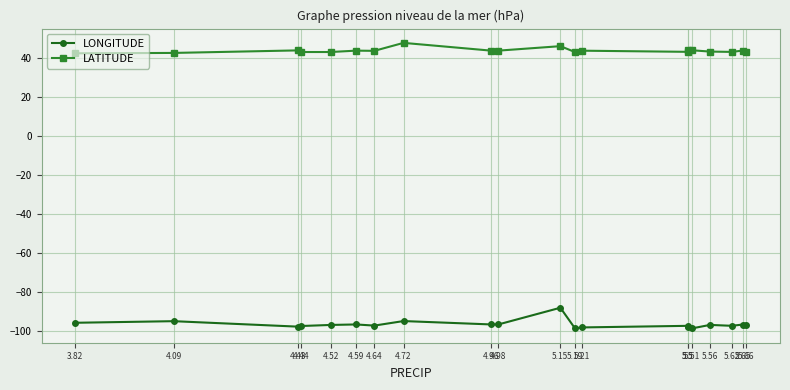

What is the maximum value shown in the chart?

47.5